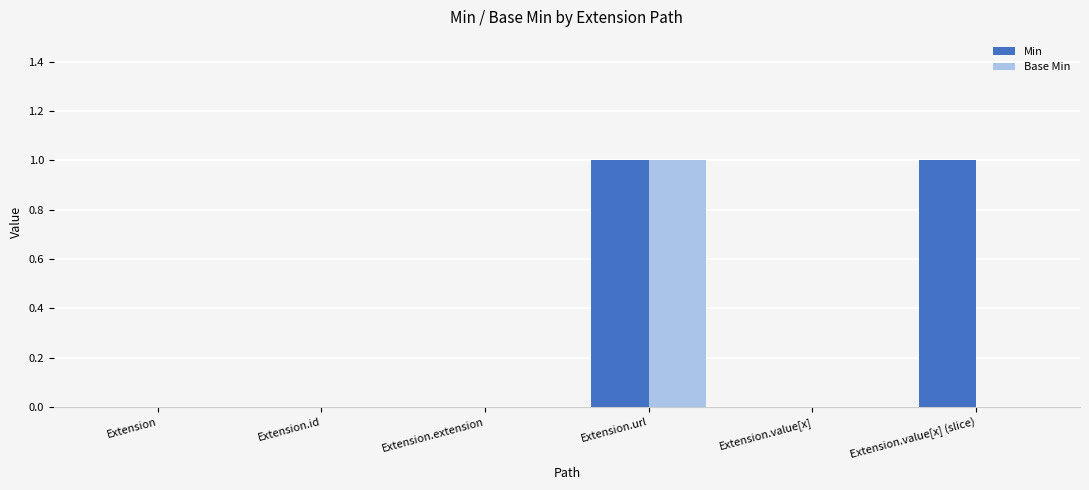

Reading right to left, transcribe all the data shown in this chart.

Min: 1	0	1	0	0	0
Base Min: 0	0	1	0	0	0